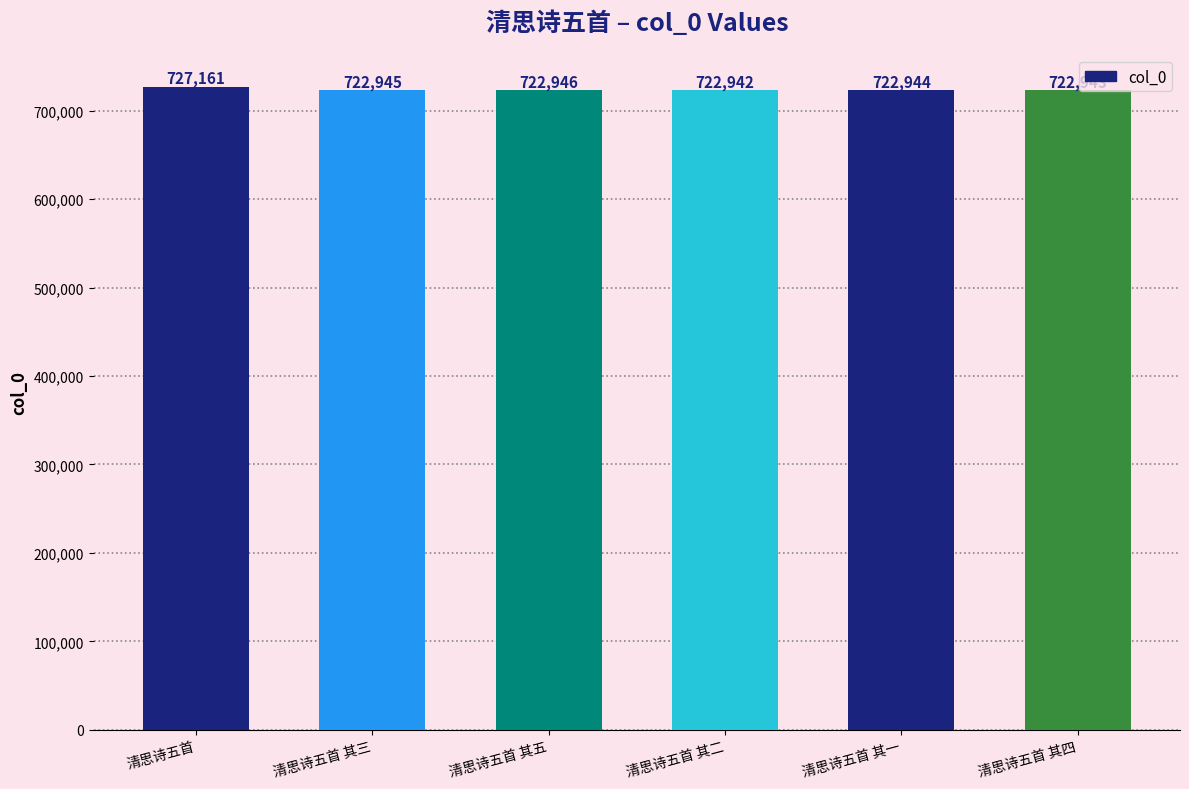

What is the change in value from 清思诗五首 其三 to 清思诗五首 其四?

-2